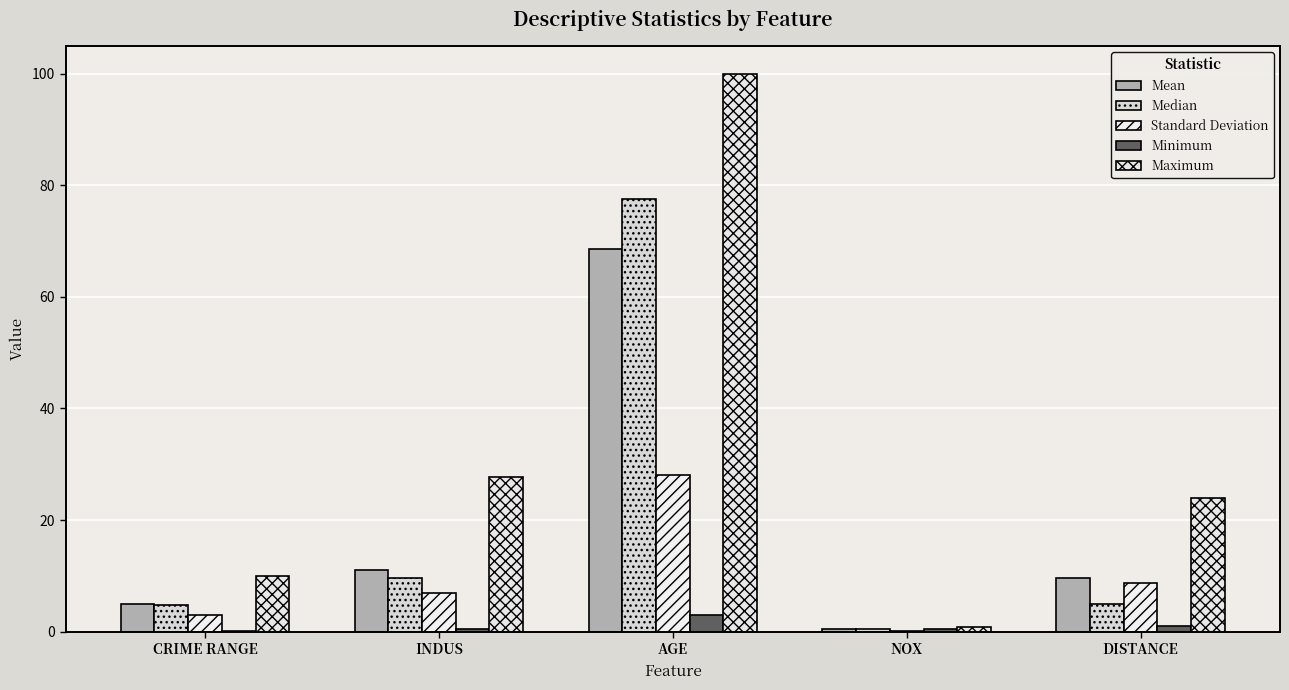

Reading left to right, list all the values displayed in this chart.

Mean: CRIME RANGE=4.9	INDUS=11.1	AGE=68.6	NOX=0.6	DISTANCE=9.5
Median: CRIME RANGE=4.8	INDUS=9.7	AGE=77.5	NOX=0.5	DISTANCE=5.0
Standard Deviation: CRIME RANGE=2.9	INDUS=6.9	AGE=28.1	NOX=0.1	DISTANCE=8.7
Minimum: CRIME RANGE=0.0	INDUS=0.5	AGE=2.9	NOX=0.4	DISTANCE=1.0
Maximum: CRIME RANGE=10.0	INDUS=27.7	AGE=100.0	NOX=0.9	DISTANCE=24.0